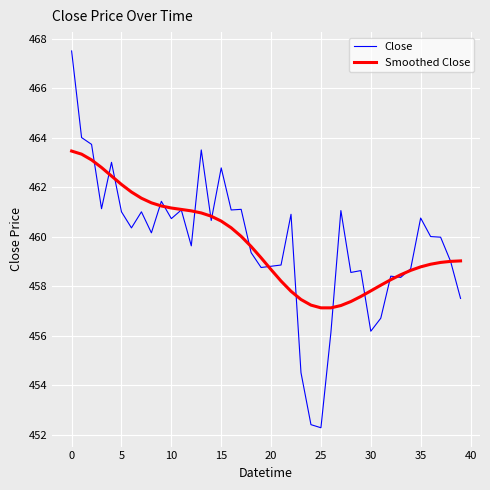

Rank the series by their maximum value, from highest to lowest.

Close, Smoothed Close